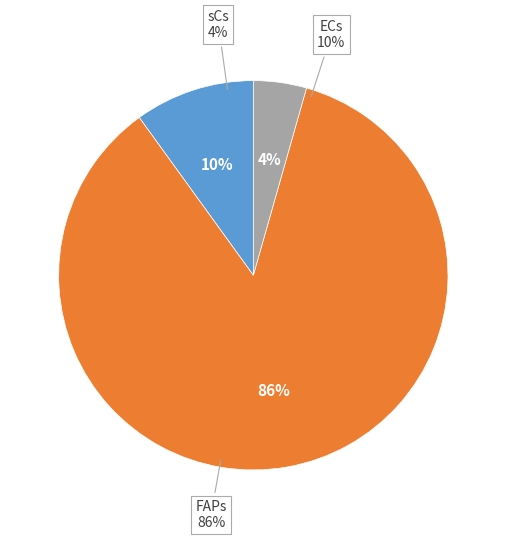

Does 5 account for over 50% of the chart?

No